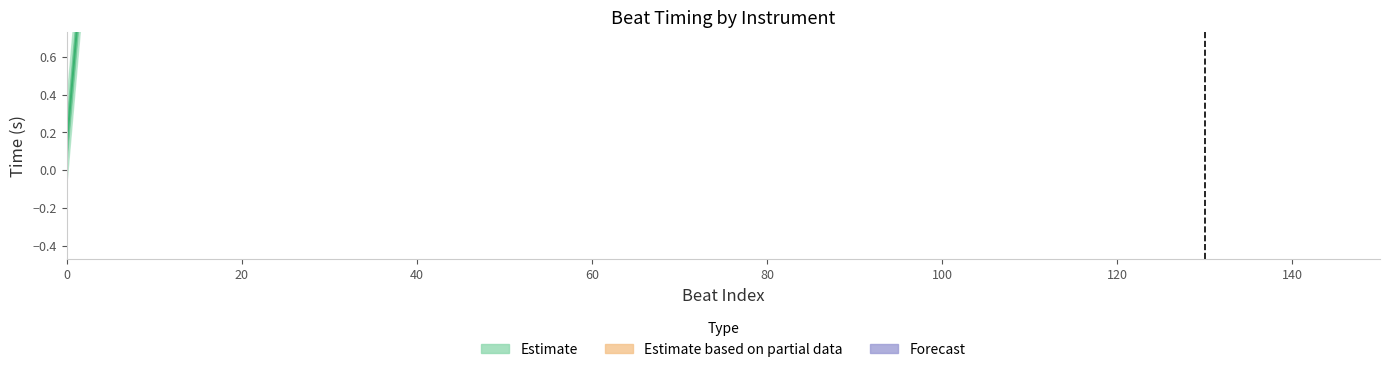

How many lines are shown in the chart?

4